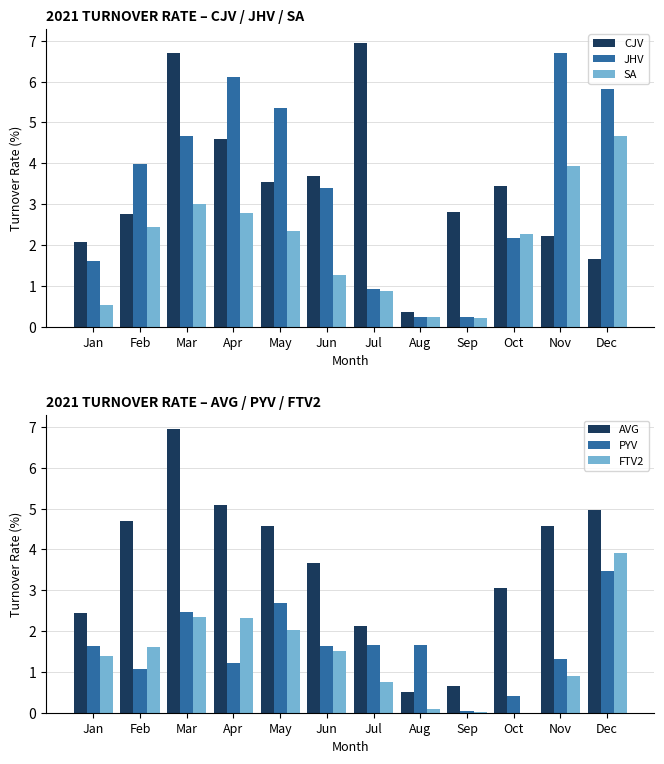

What is the maximum value shown in the chart?

6.9